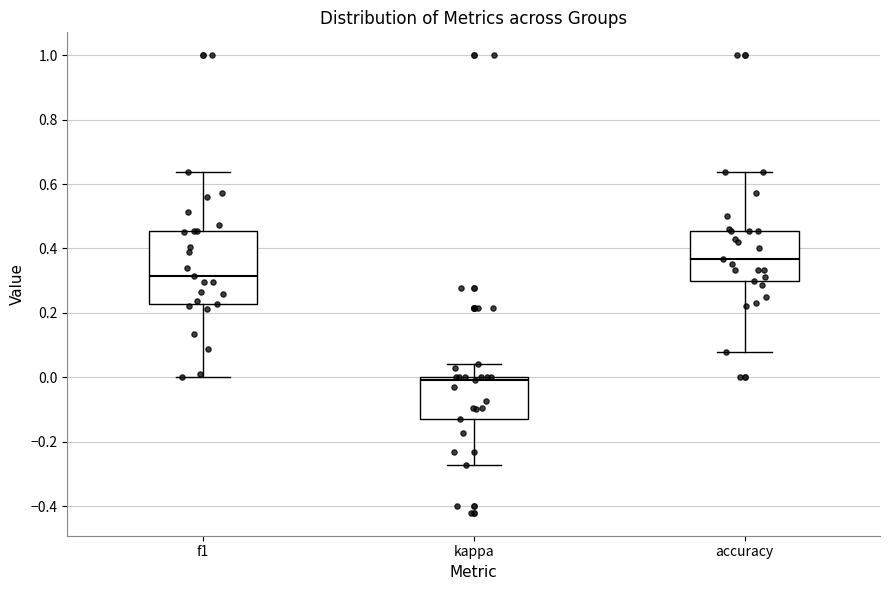

Which box has the lowest median line?

kappa